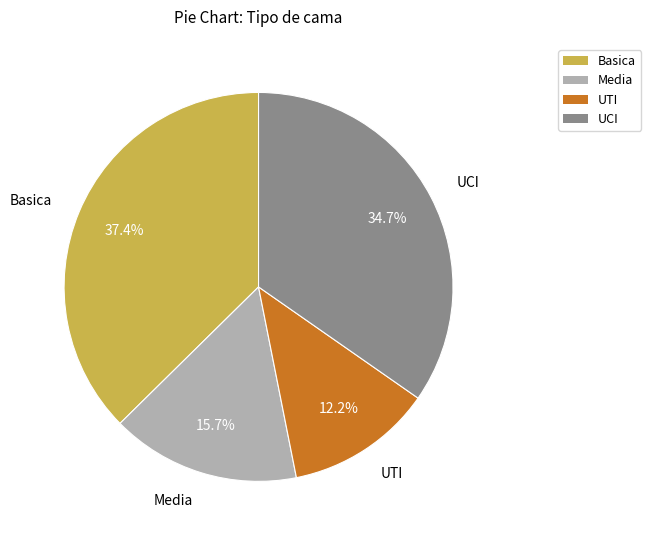

What portion of the pie excludes UTI?

87.8%